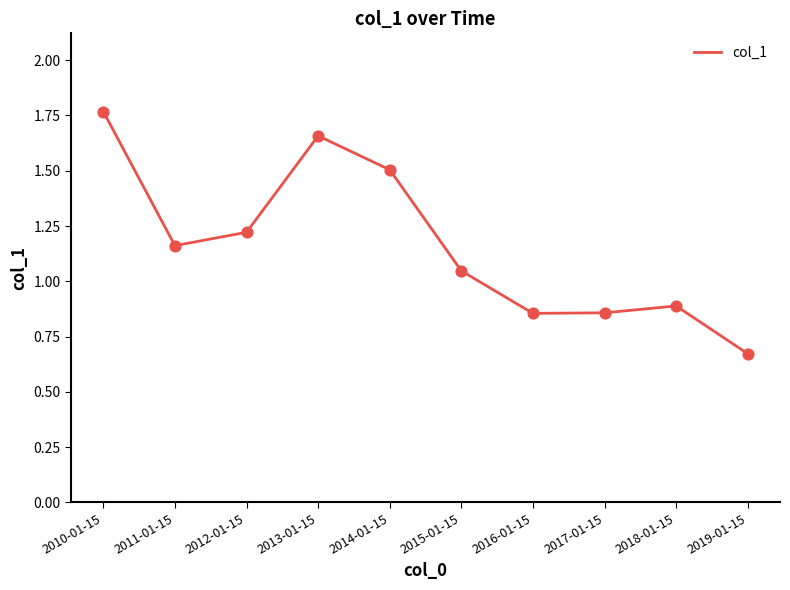

Which has a higher value, 2010-01-15 or 2015-01-15?

2010-01-15